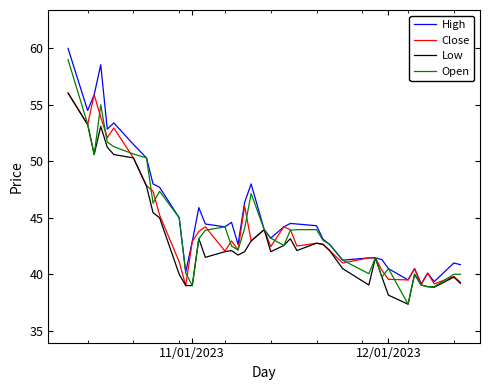

What is the lowest value of the Open series?

37.4